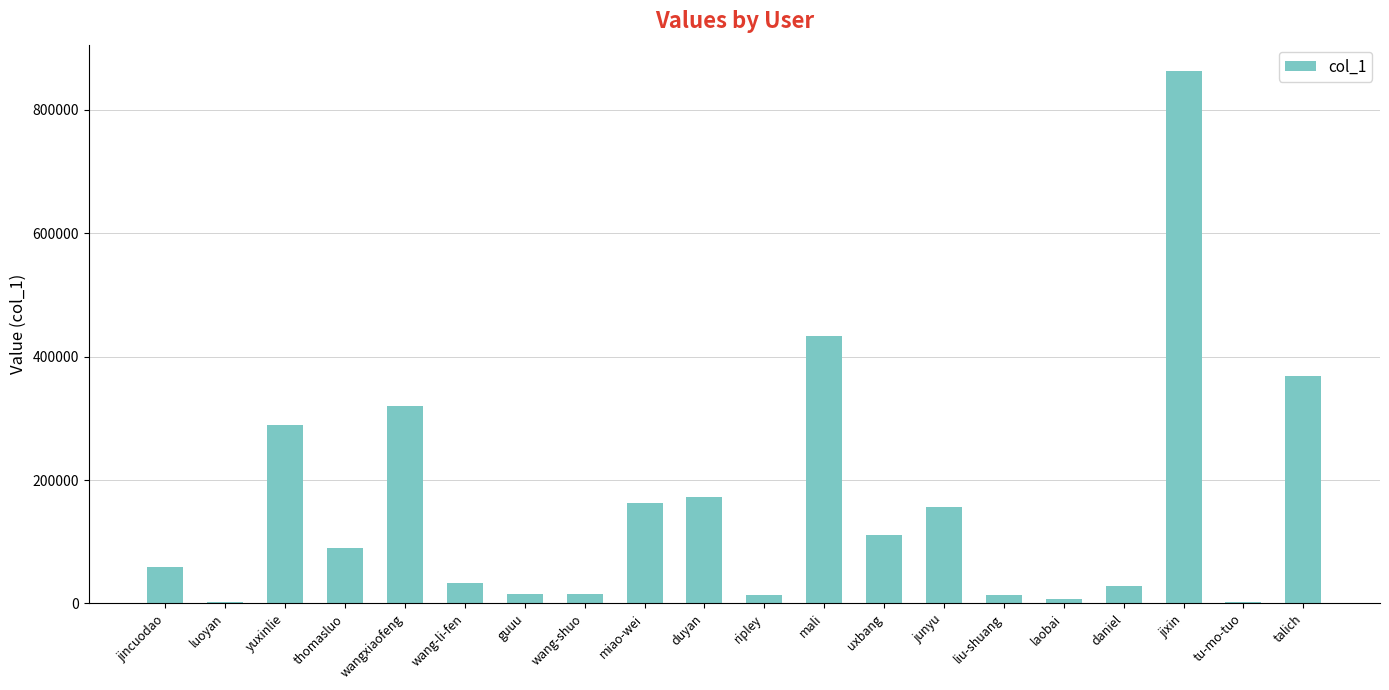

Which has a higher value, thomasluo or wang-li-fen?

thomasluo